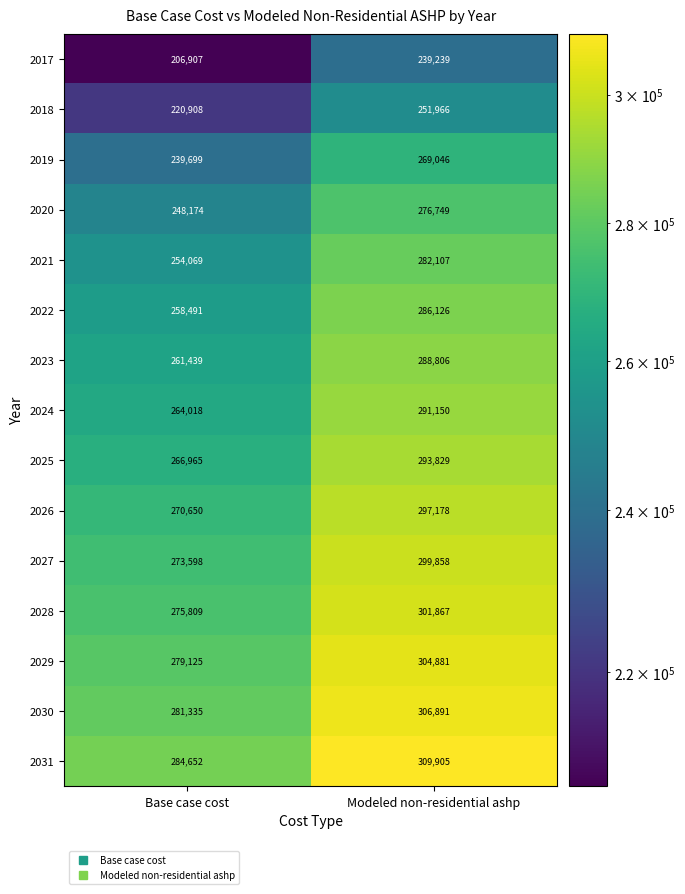

The value of 2031 at Base case cost is 482097. True or false?

False